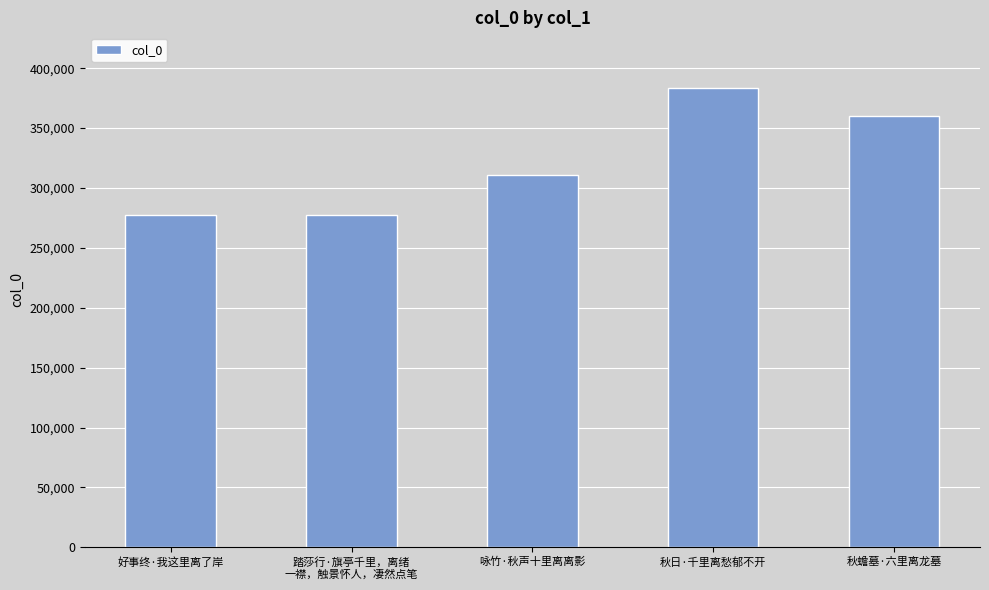

Where is the data nearest to the value 330383?

咏竹·秋声十里离离影